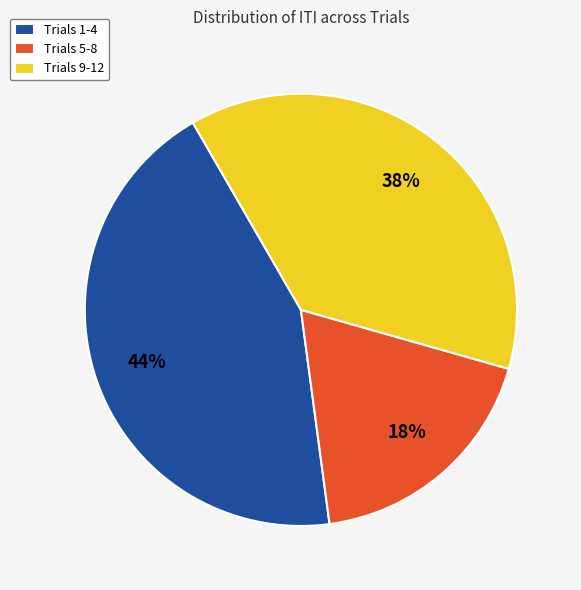

What is the ratio of the value at Trials 1-4 to the value at Trials 9-12?

1.2